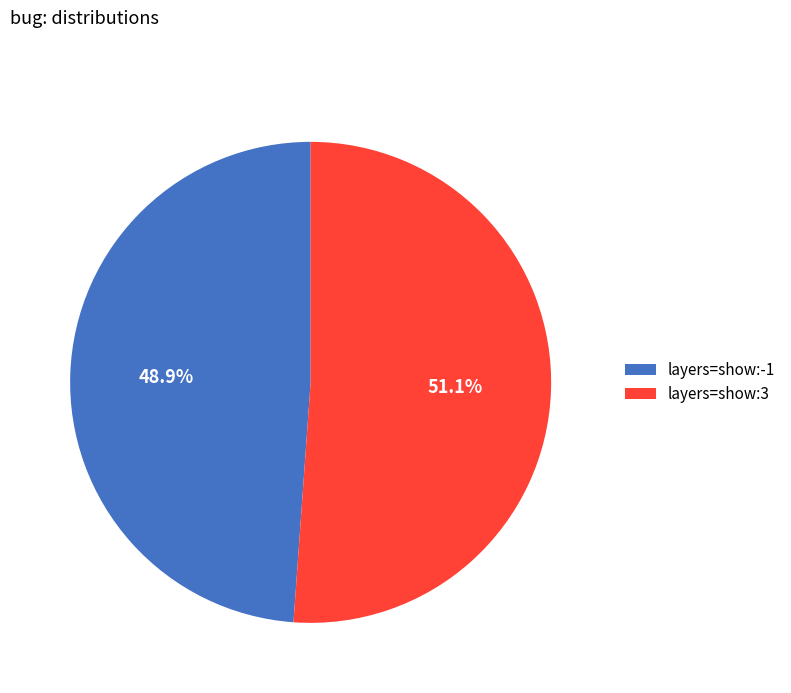

How many segments does this pie chart have?

2